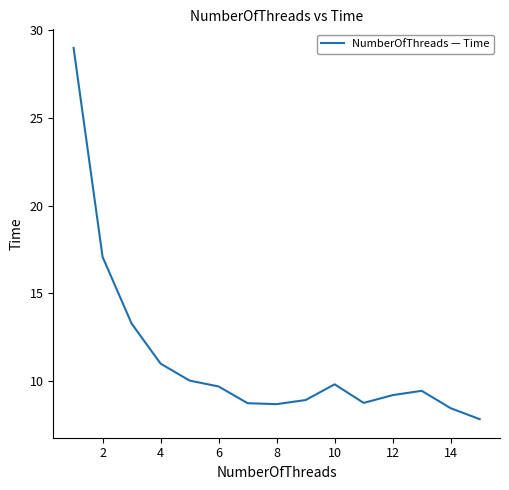

What is the greatest value displayed?

29.0